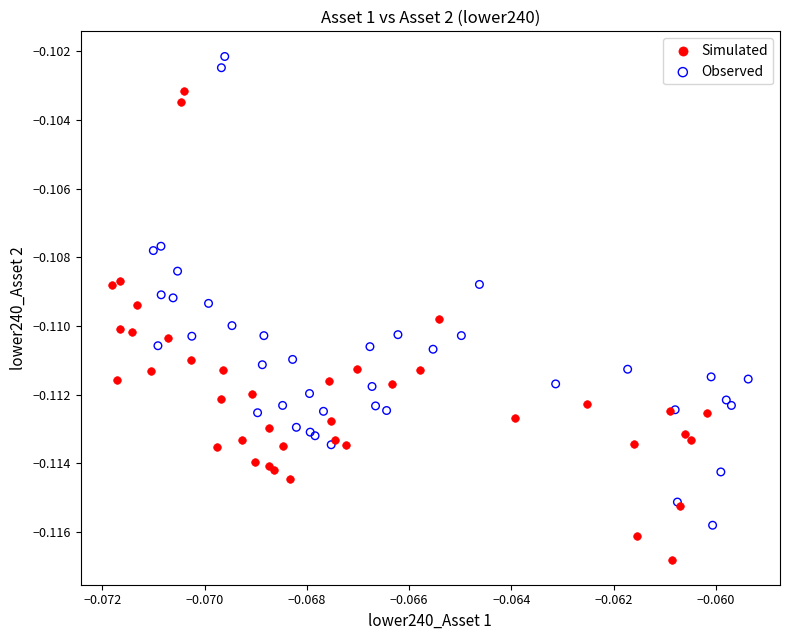

Which series reaches the maximum Y coordinate?

Observed